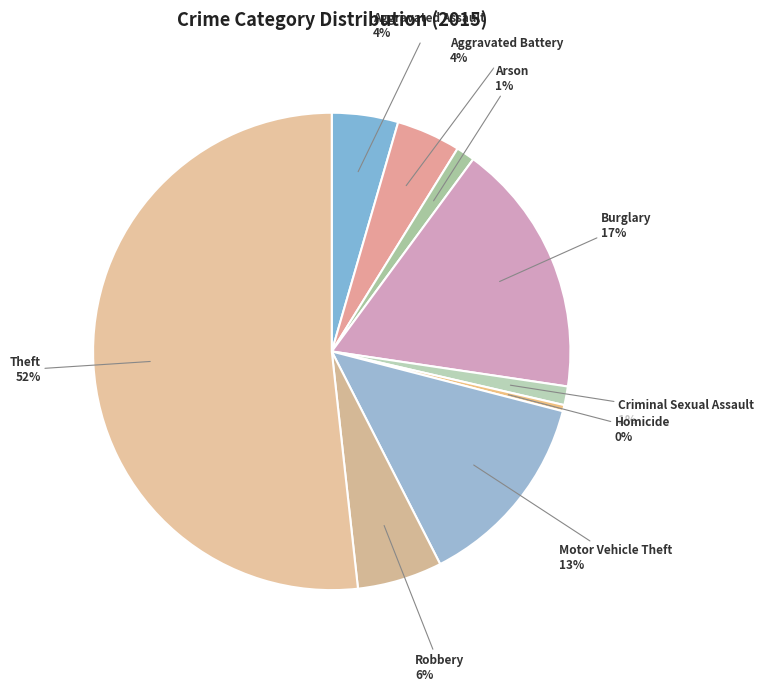

Which category has the smallest portion of the pie?

Homicide